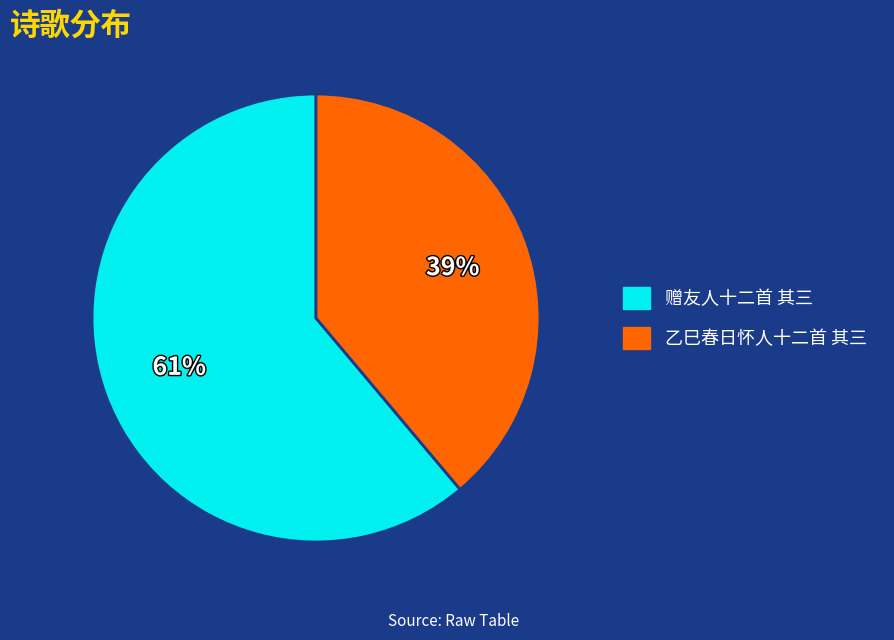

To the nearest percent, what portion does 乙巳春日怀人十二首 其三 represent?

39%